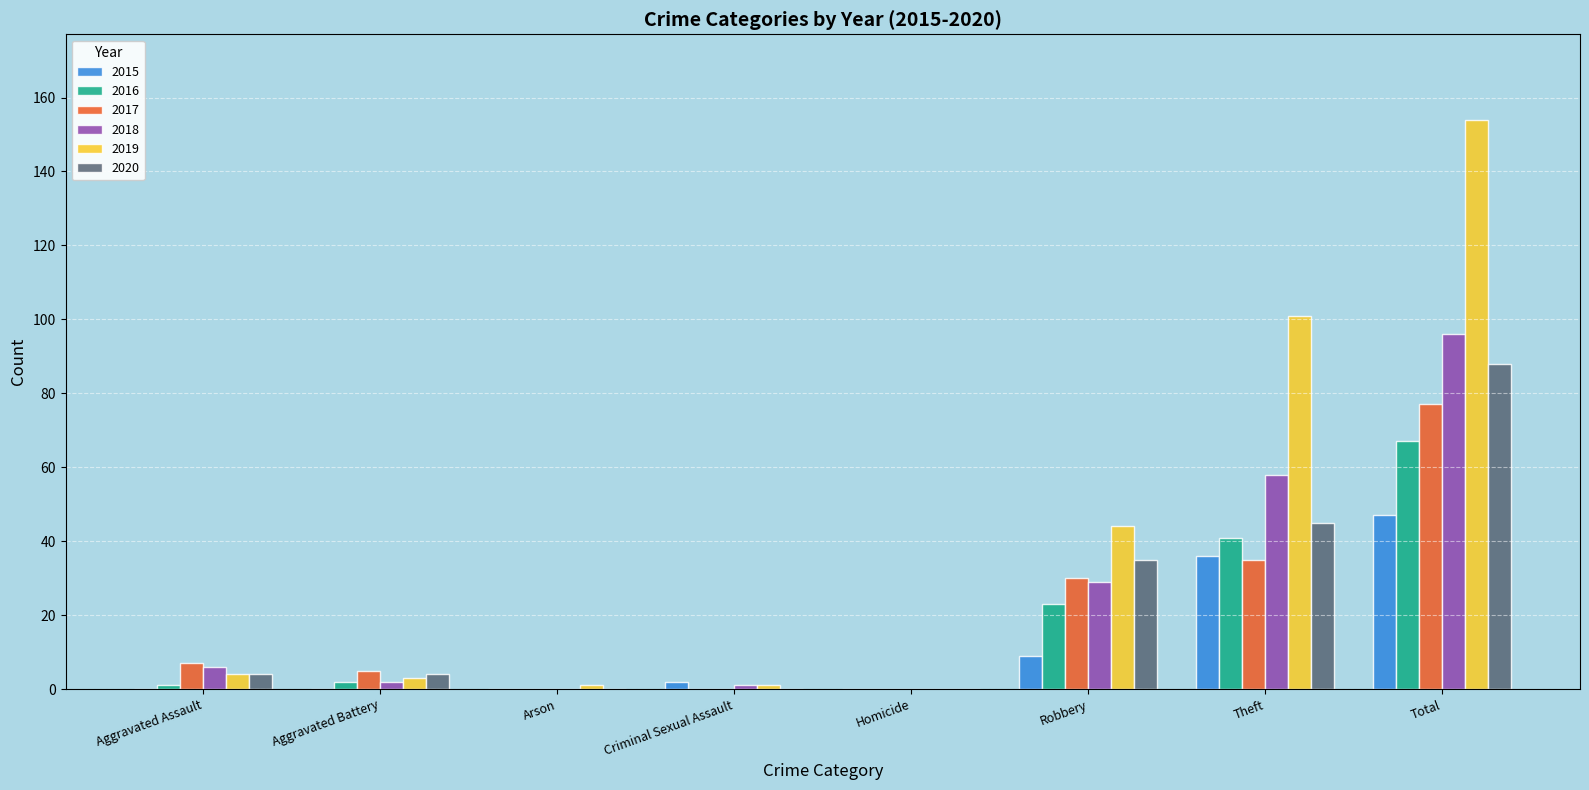

Reading right to left, extract all data points from this chart.

2015: Total=47	Theft=36	Robbery=9	Homicide=0	Criminal Sexual Assault=2	Arson=0	Aggravated Battery=0	Aggravated Assault=0
2016: Total=67	Theft=41	Robbery=23	Homicide=0	Criminal Sexual Assault=0	Arson=0	Aggravated Battery=2	Aggravated Assault=1
2017: Total=77	Theft=35	Robbery=30	Homicide=0	Criminal Sexual Assault=0	Arson=0	Aggravated Battery=5	Aggravated Assault=7
2018: Total=96	Theft=58	Robbery=29	Homicide=0	Criminal Sexual Assault=1	Arson=0	Aggravated Battery=2	Aggravated Assault=6
2019: Total=154	Theft=101	Robbery=44	Homicide=0	Criminal Sexual Assault=1	Arson=1	Aggravated Battery=3	Aggravated Assault=4
2020: Total=88	Theft=45	Robbery=35	Homicide=0	Criminal Sexual Assault=0	Arson=0	Aggravated Battery=4	Aggravated Assault=4